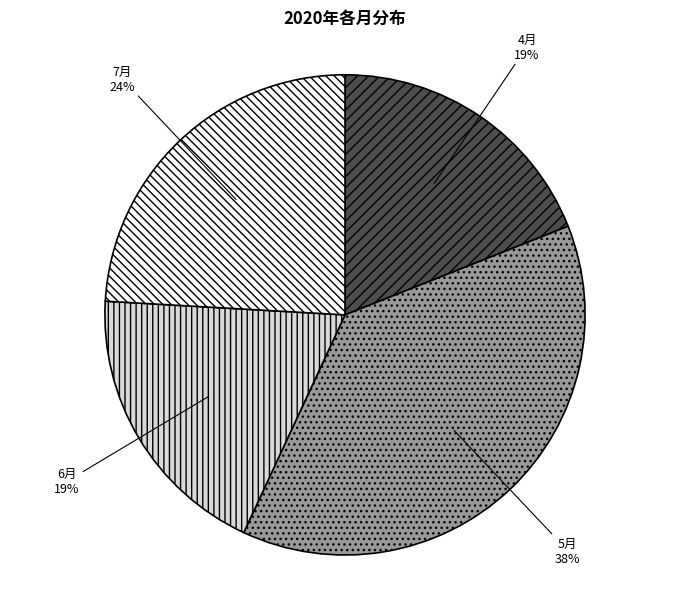

How many slices are in this pie chart?

4